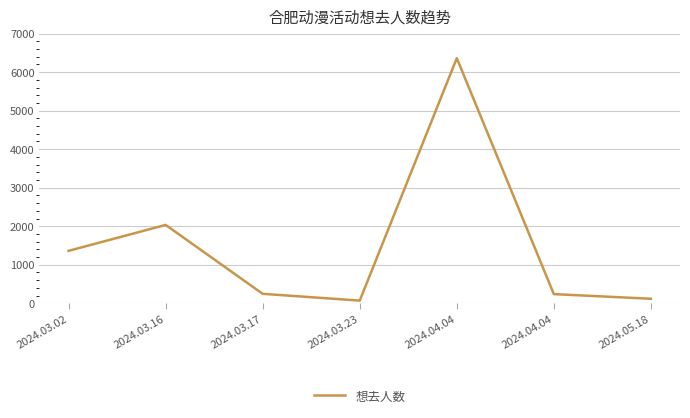

Reading left to right, extract all data points from this chart.

2024.03.02=1361	2024.03.16=2034	2024.03.17=245	2024.03.23=69	2024.04.04=6363	2024.04.04=237	2024.05.18=117